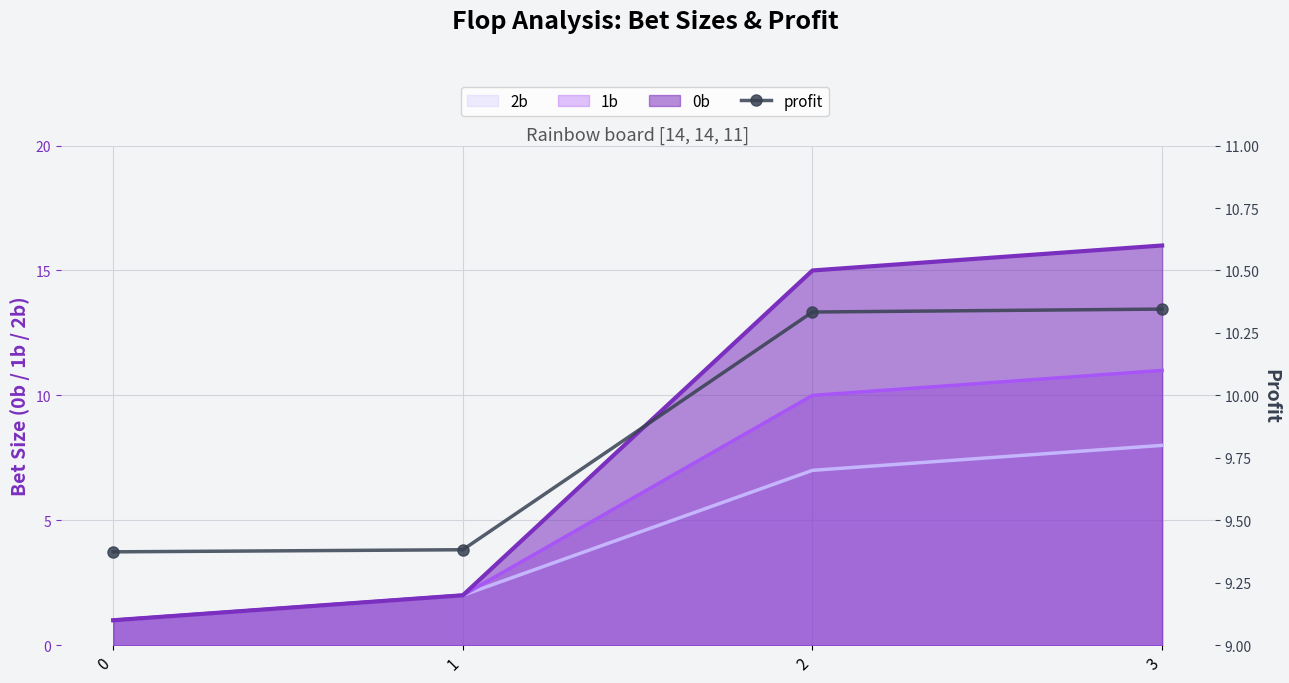

Which category has the highest value across all series?

3